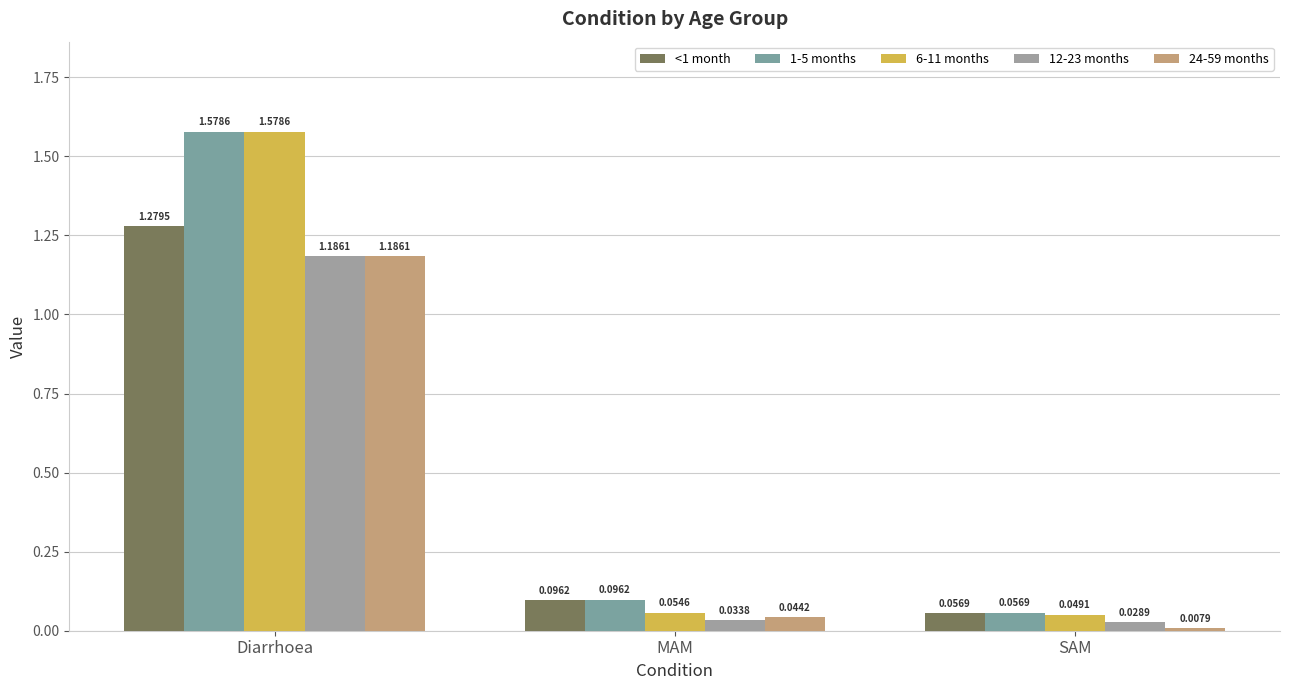

What is the difference between the maximum and second lowest values in the <1 month series?

1.2